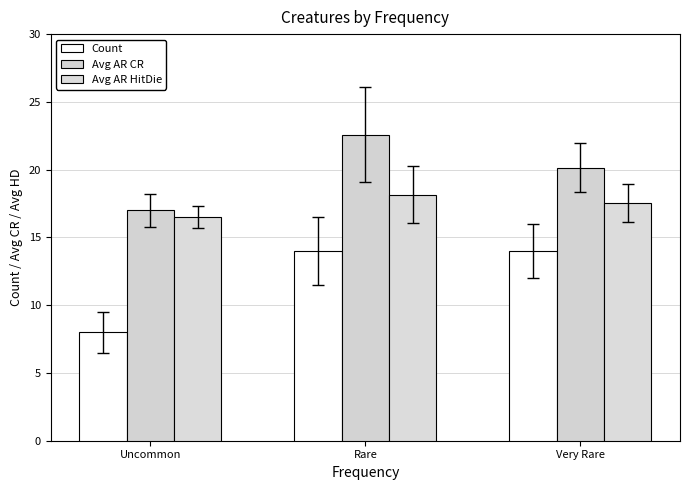

True or false: Count has a value of 2.6 at Uncommon.

False